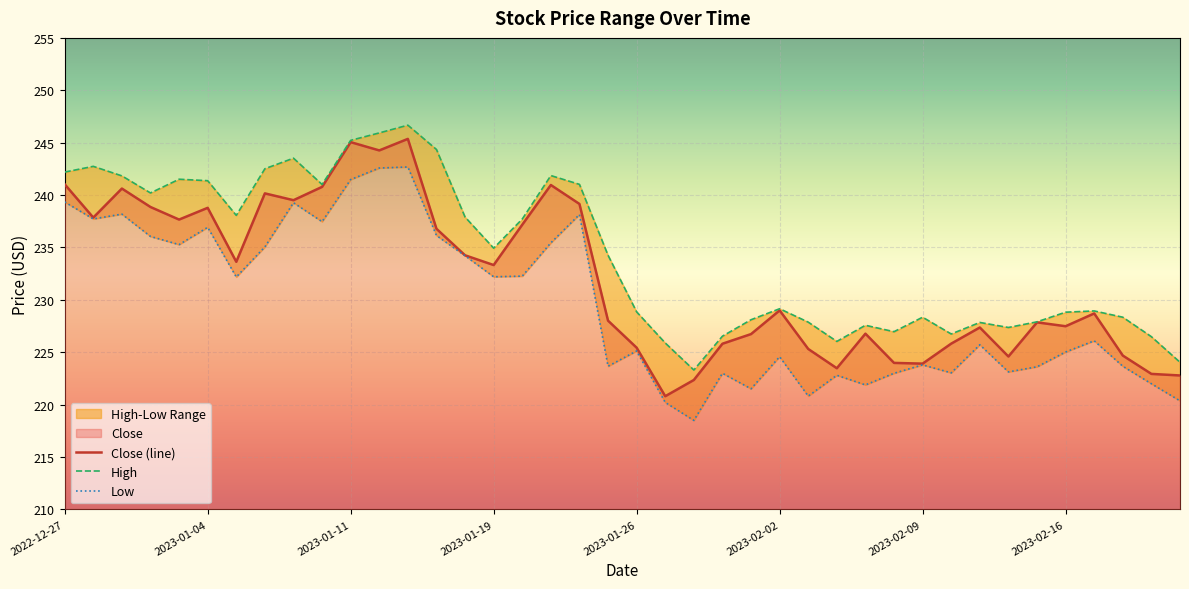

Reading left to right, what are all the values shown in this chart?

Close: 241.0	237.9	240.6	238.9	237.7	238.8	233.6	240.2	239.5	240.8	245.1	244.3	245.4	236.8	234.2	233.3	237.2	241.0	239.1	228.0	225.4	220.8	222.4	225.8	226.7	229.0	225.3	223.5	226.8	224.0	223.9	225.8	227.4	224.6	227.9	227.5	228.7	224.7	222.9	222.8
High: 242.2	242.7	241.8	240.2	241.5	241.4	238.1	242.5	243.5	241.0	245.2	245.9	246.7	244.4	237.9	234.9	237.7	241.9	241.0	234.2	228.9	225.9	223.3	226.5	228.1	229.1	227.9	226.0	227.6	227.0	228.3	226.7	227.8	227.4	227.9	228.8	228.9	228.3	226.5	224.0
Low: 239.3	237.7	238.2	236.1	235.3	236.9	232.2	235.1	239.3	237.5	241.5	242.6	242.7	236.1	234.2	232.2	232.3	235.4	238.1	223.7	225.1	220.2	218.5	223.0	221.5	224.6	220.8	222.8	221.9	223.0	223.8	223.0	225.7	223.1	223.6	225.0	226.1	223.7	222.0	220.4